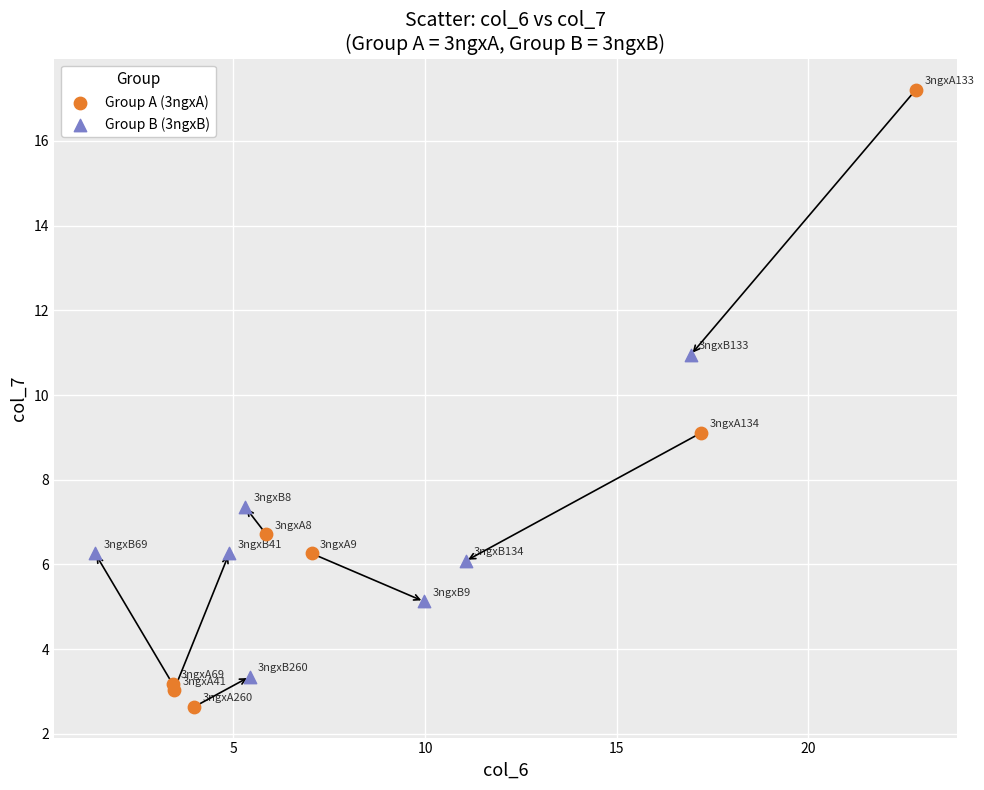

Which series reaches the maximum Y coordinate?

Group A (3ngxA)